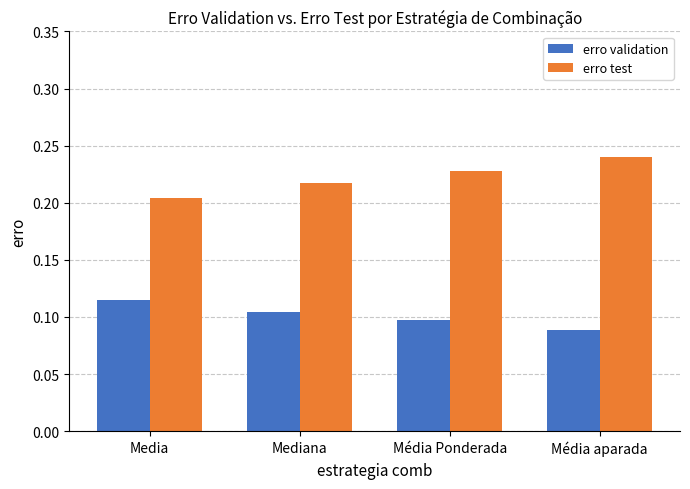

Which series has the largest range (max minus min)?

erro test